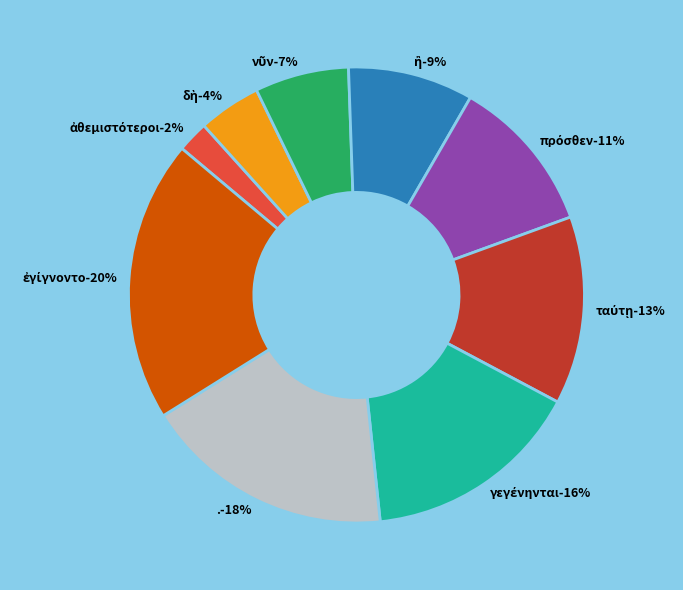

Combined, what portion of the pie is ἐγίγνοντο and νῦν?

26.7%